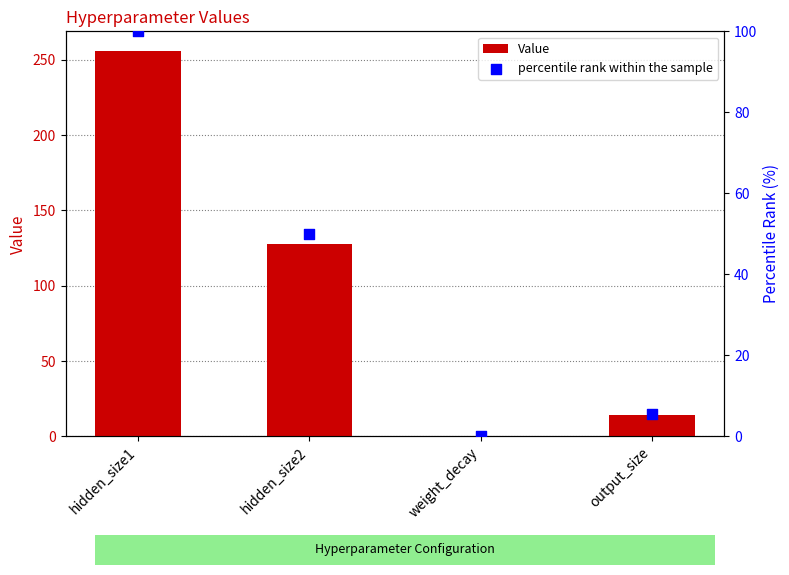

What are all the series names shown in the legend?

Value, percentile rank within the sample